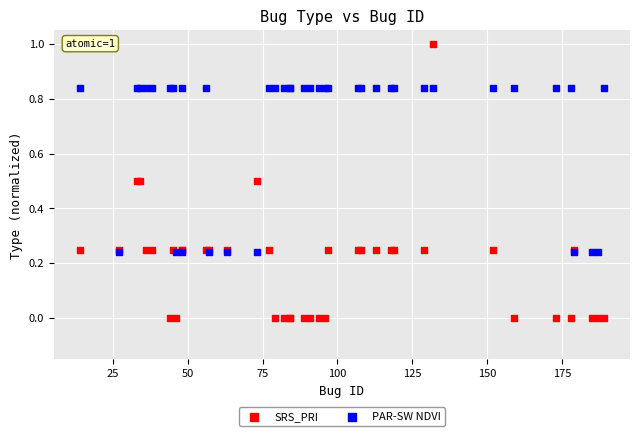

Which series contains the lowest Y value?

SRS_PRI